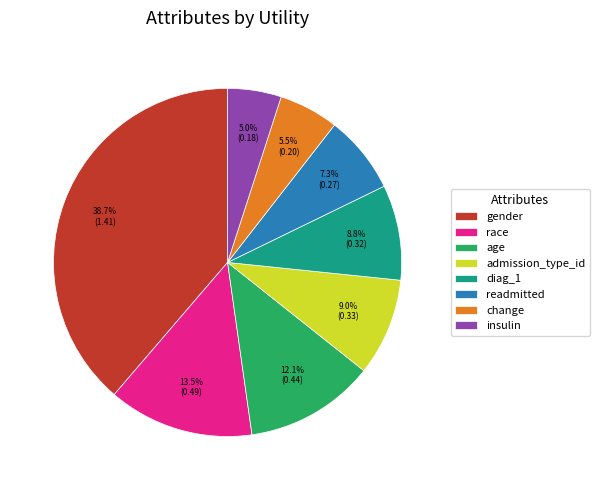

Does age account for over 50% of the chart?

No